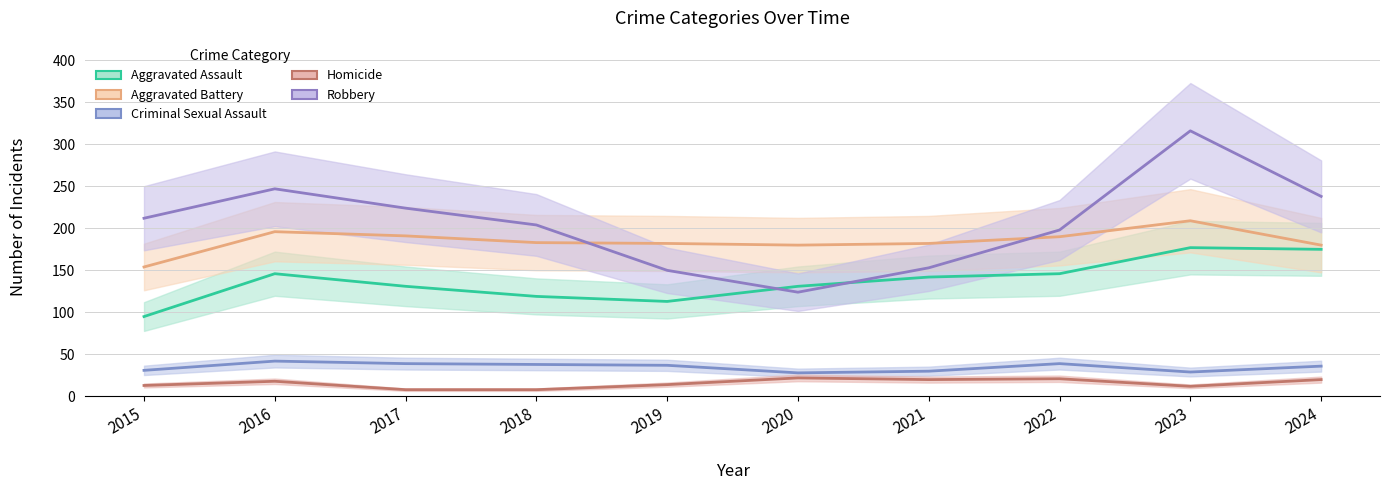

Reading right to left, transcribe all the data shown in this chart.

Aggravated Assault: 175	177	146	142	131	113	119	131	146	95
Aggravated Battery: 180	209	190	182	180	182	183	191	196	154
Criminal Sexual Assault: 36	29	39	30	28	37	38	39	42	31
Homicide: 20	12	21	20	22	14	8	8	18	13
Robbery: 238	316	198	153	124	150	204	224	247	212